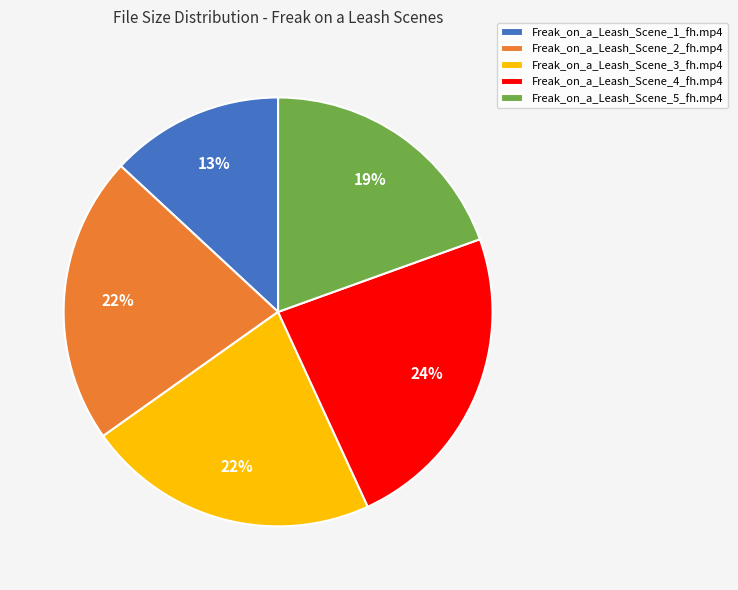

How many slices are in this pie chart?

5